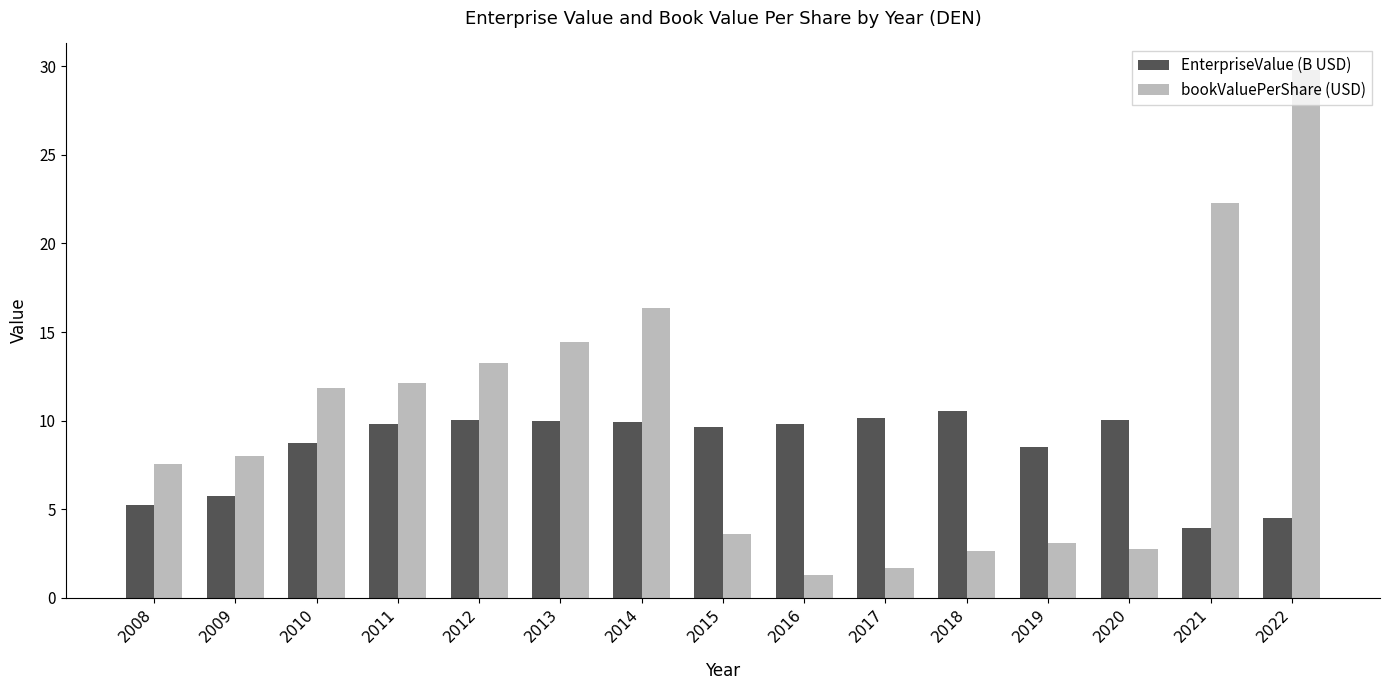

Which series changed the most between 2008 and 2014?

bookValuePerShare (USD)